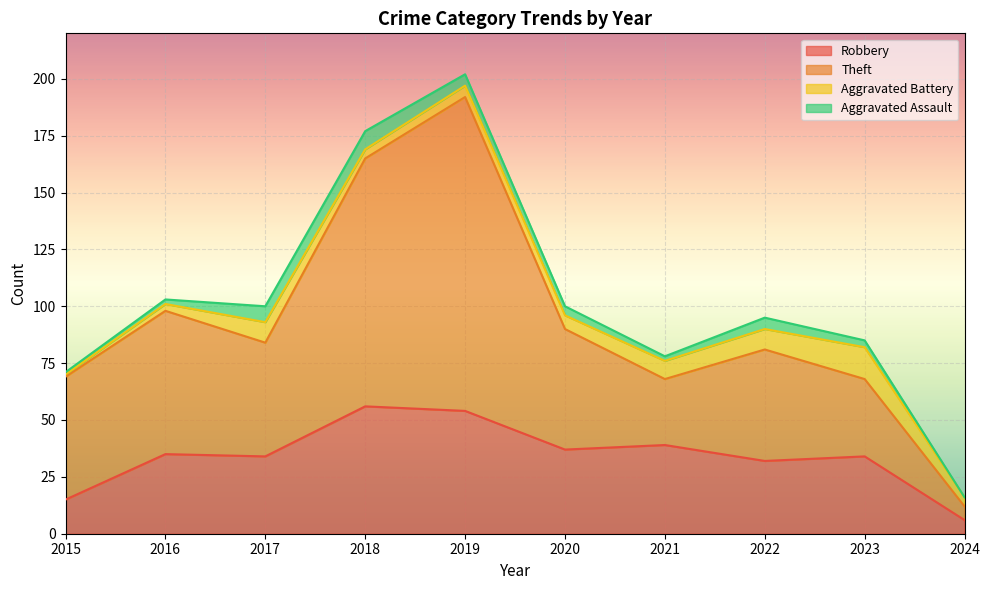

At which category does Robbery reach its first local peak?

2016